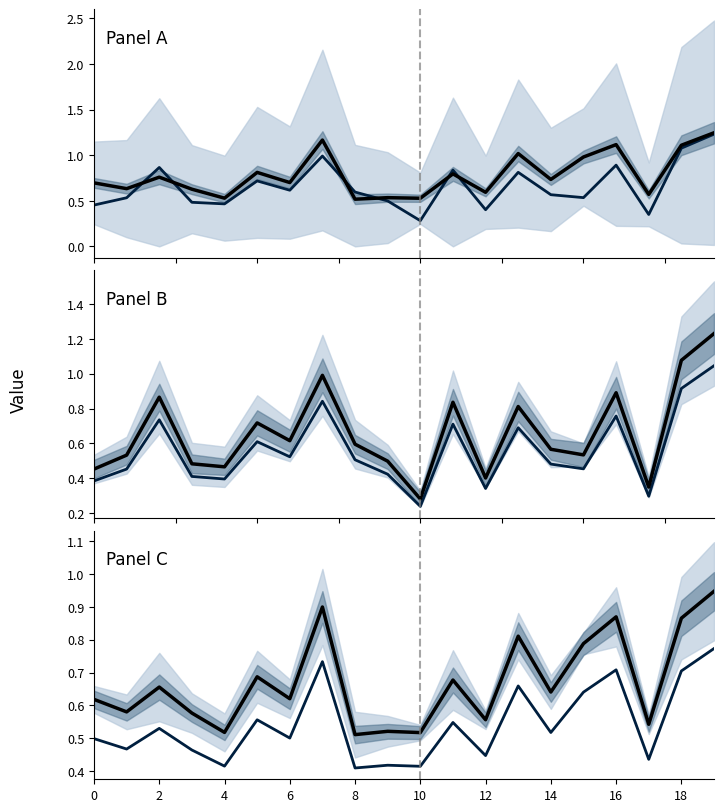

True or false: center_line and median_line cross at least once.

False